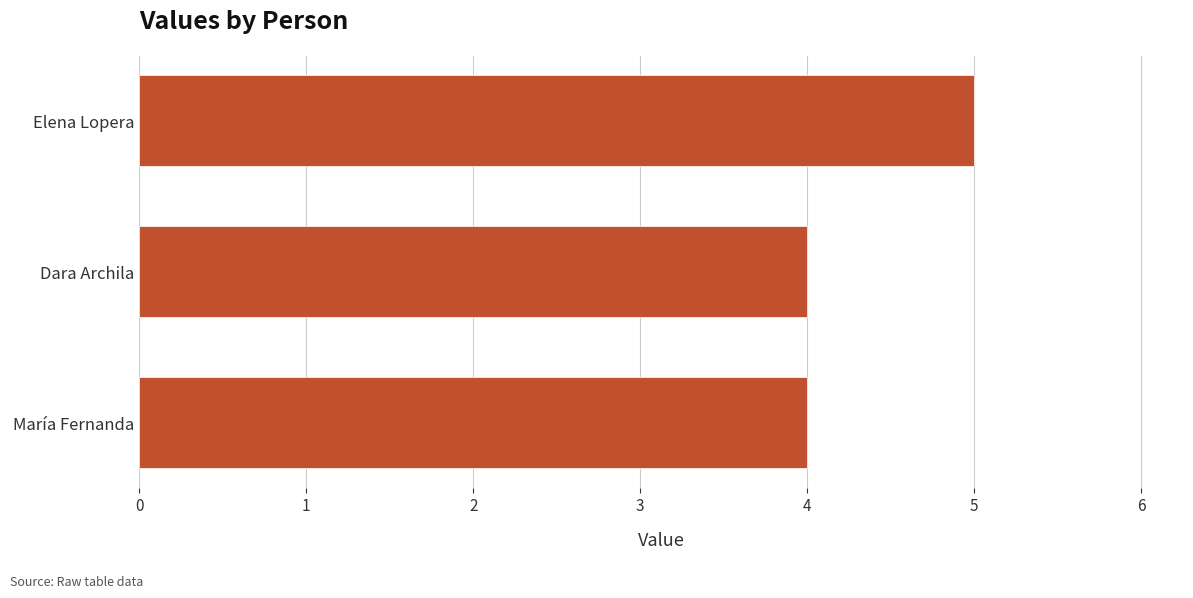

What is the approximate value at Elena Lopera?

5